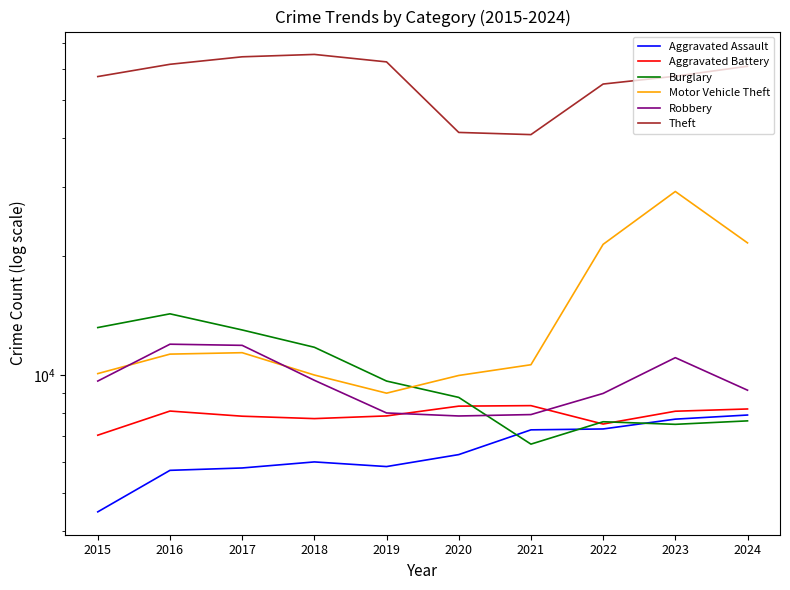

True or false: Robbery and Aggravated Battery cross at least once.

True